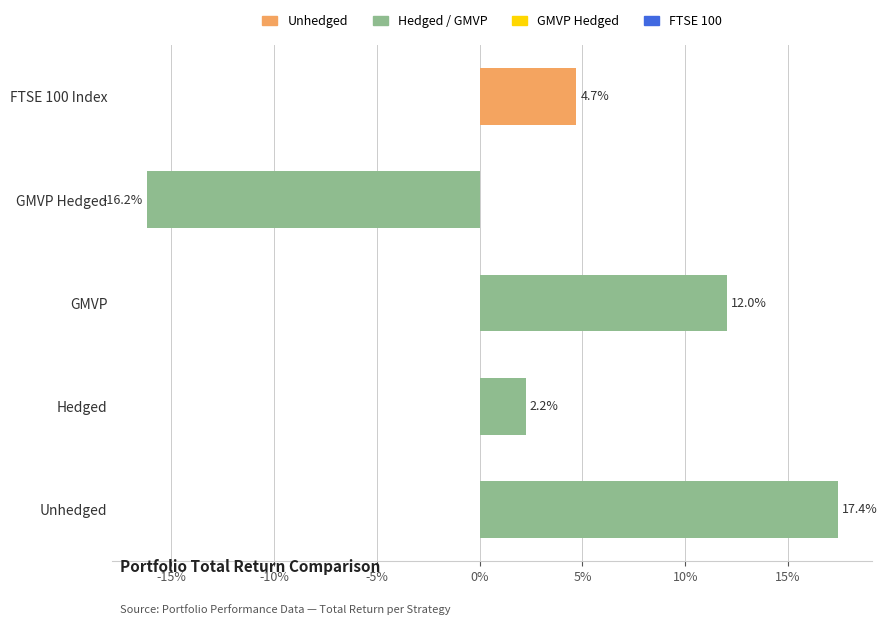

Does the chart contain any negative values?

Yes